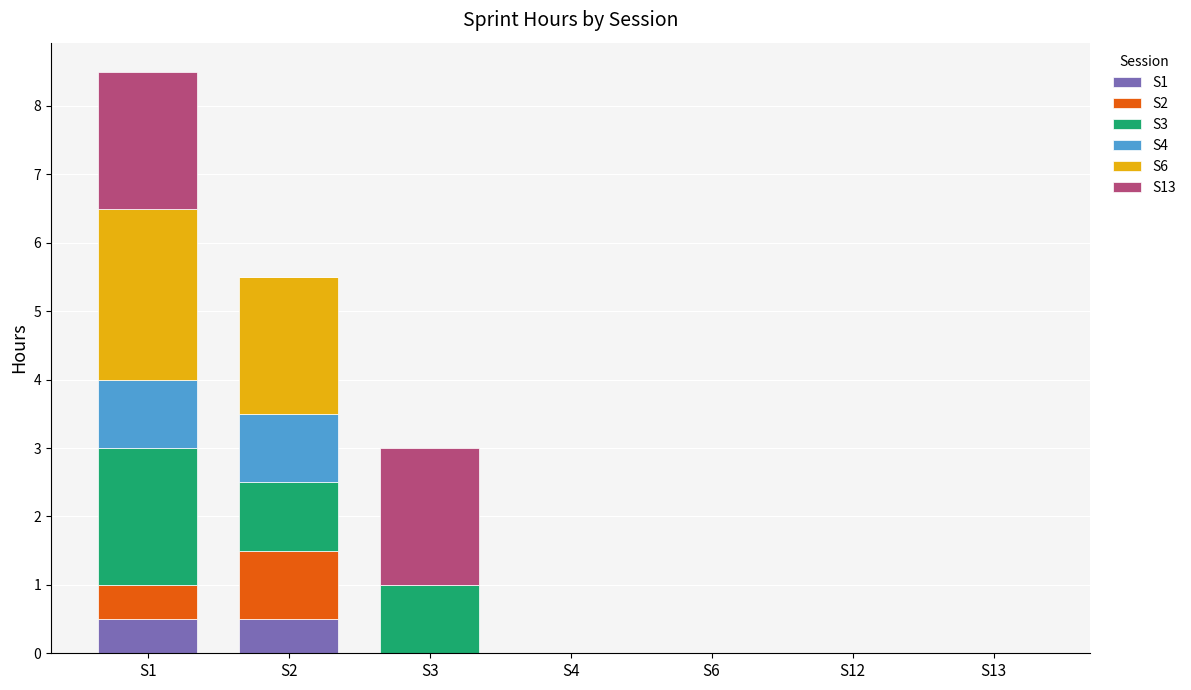

At which category is the sum across all series the highest?

S1